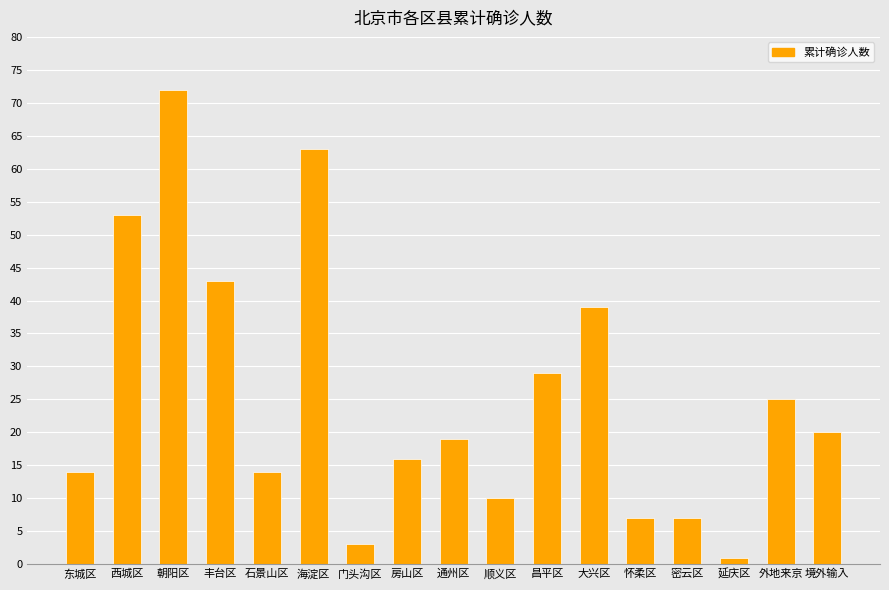

What position from the left is 怀柔区?

13